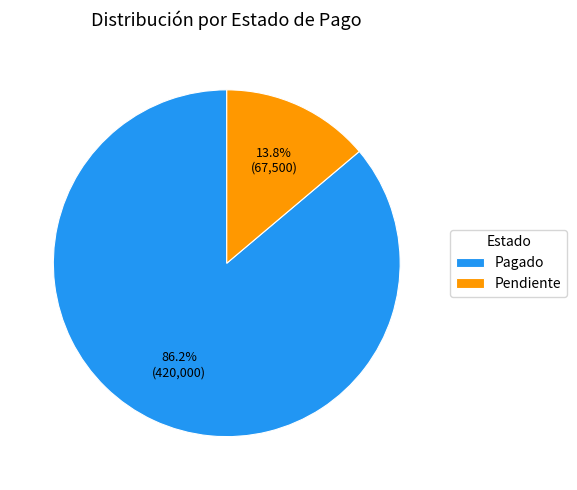

How many slices are in this pie chart?

2